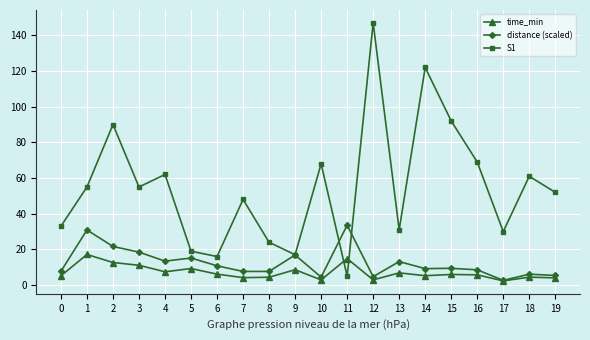

At which category is the sum across all series the highest?

12